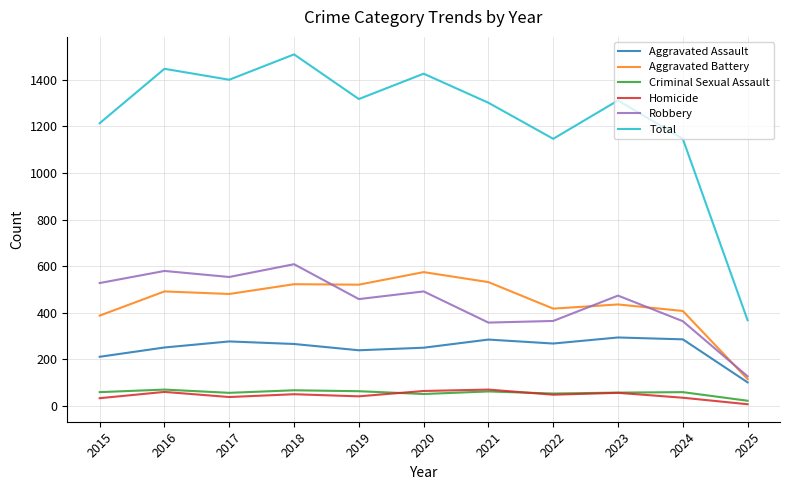

The Aggravated Assault series shows 184 at 2022. True or false?

False